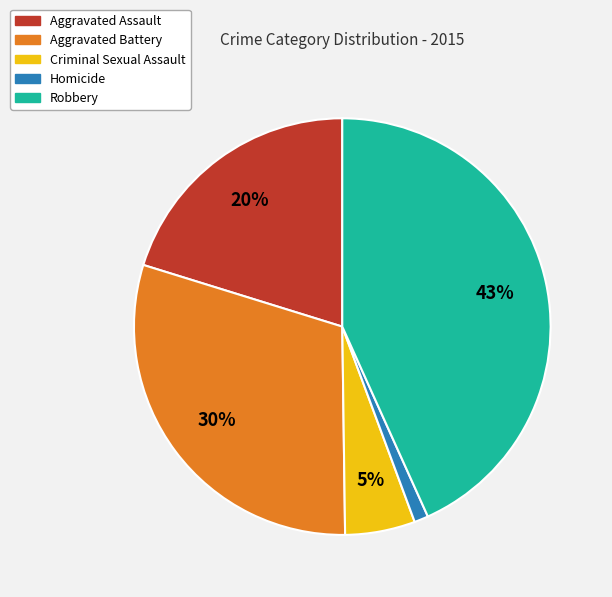

Which slice is the largest?

Robbery